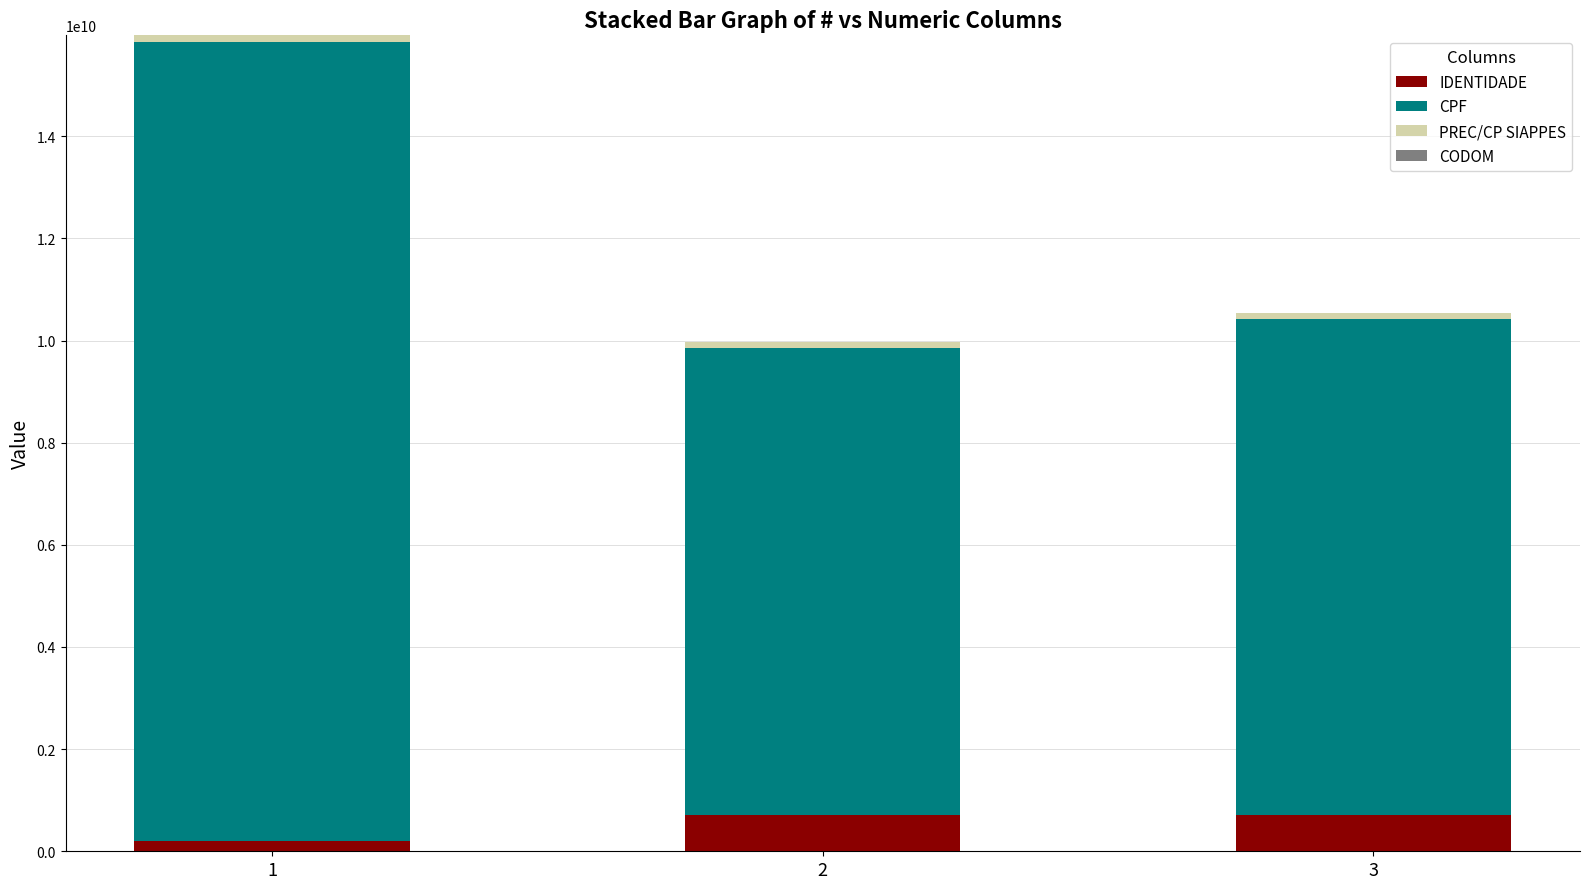

Count the number of categories in the chart.

3